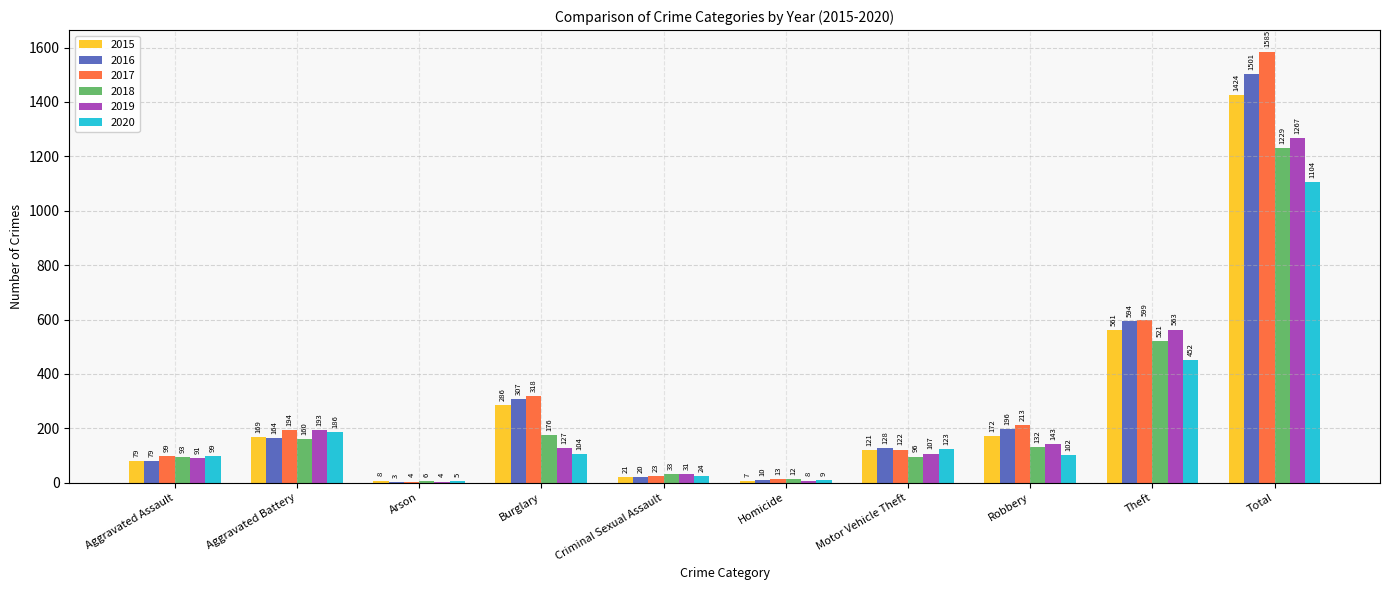

What is the average value of the 2019 series?

253